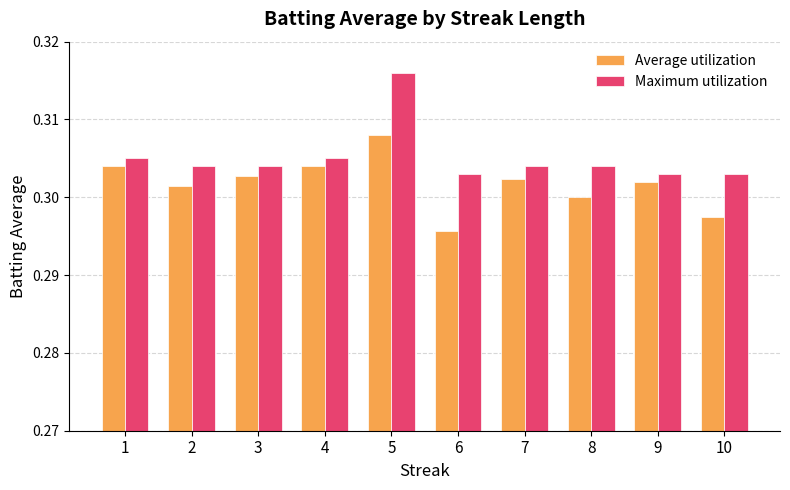

What is the sum of the Maximum utilization values at 6 and 3?

0.6